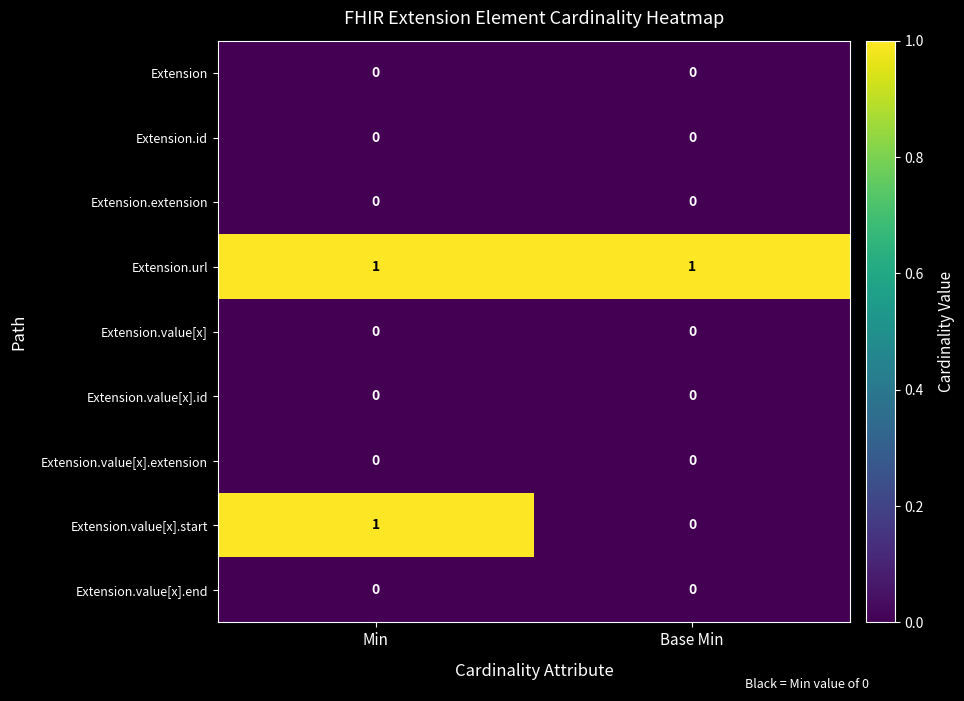

The value of Extension.extension at Base Min is 0. True or false?

True